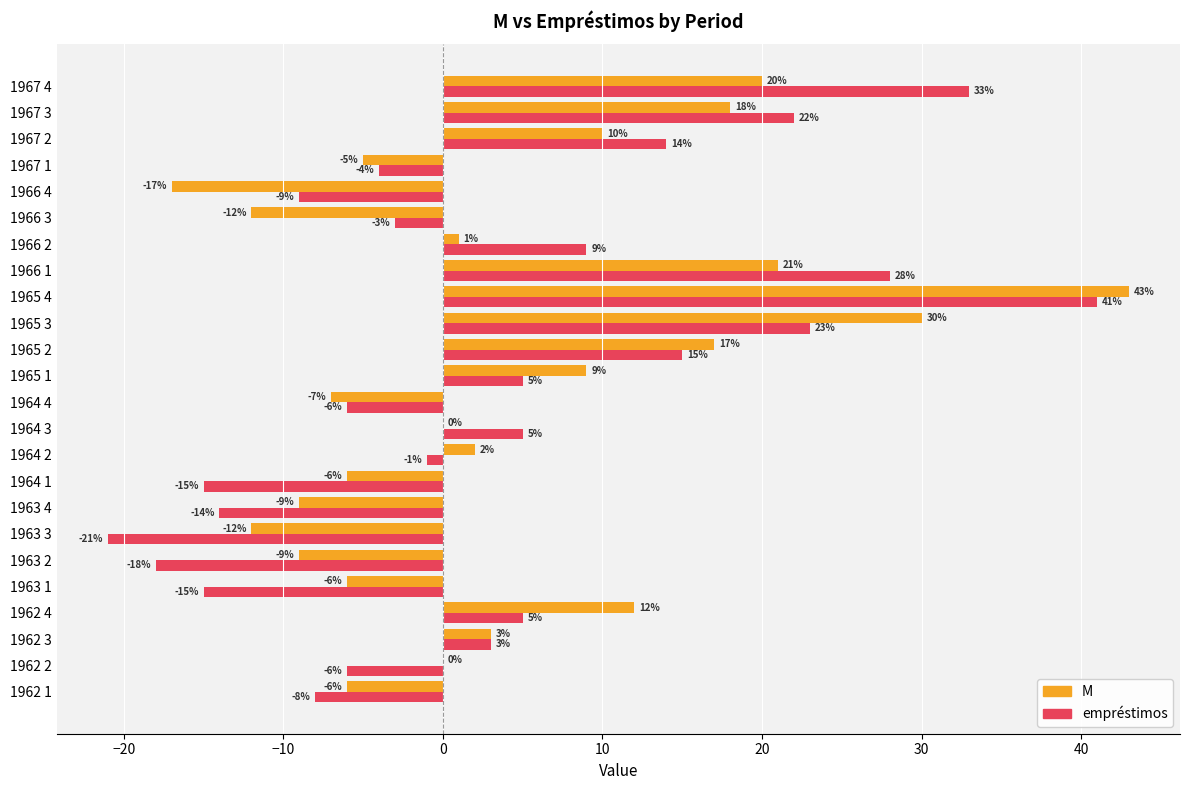

At which category does the chart reach its peak across all series?

1965 4